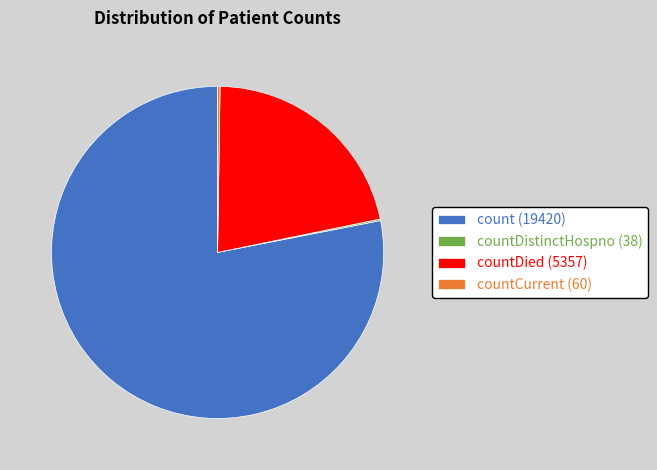

Is it true that countDied (5357) is 22% of the pie?

True